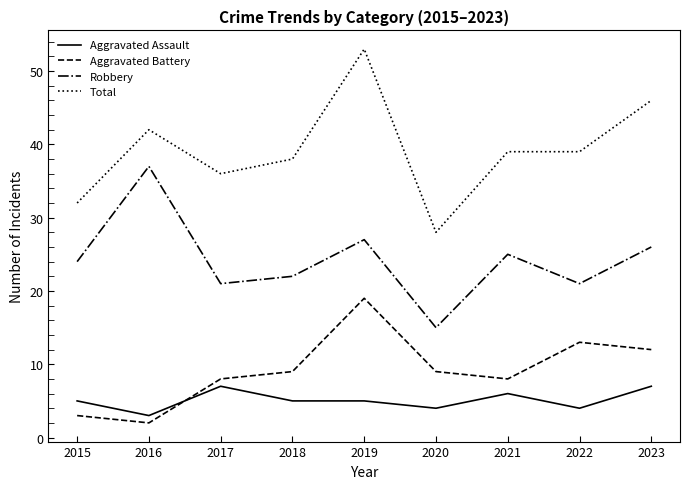

Reading left to right, extract all data points from this chart.

Aggravated Assault: 2015=5	2016=3	2017=7	2018=5	2019=5	2020=4	2021=6	2022=4	2023=7
Aggravated Battery: 2015=3	2016=2	2017=8	2018=9	2019=19	2020=9	2021=8	2022=13	2023=12
Robbery: 2015=24	2016=37	2017=21	2018=22	2019=27	2020=15	2021=25	2022=21	2023=26
Total: 2015=32	2016=42	2017=36	2018=38	2019=53	2020=28	2021=39	2022=39	2023=46